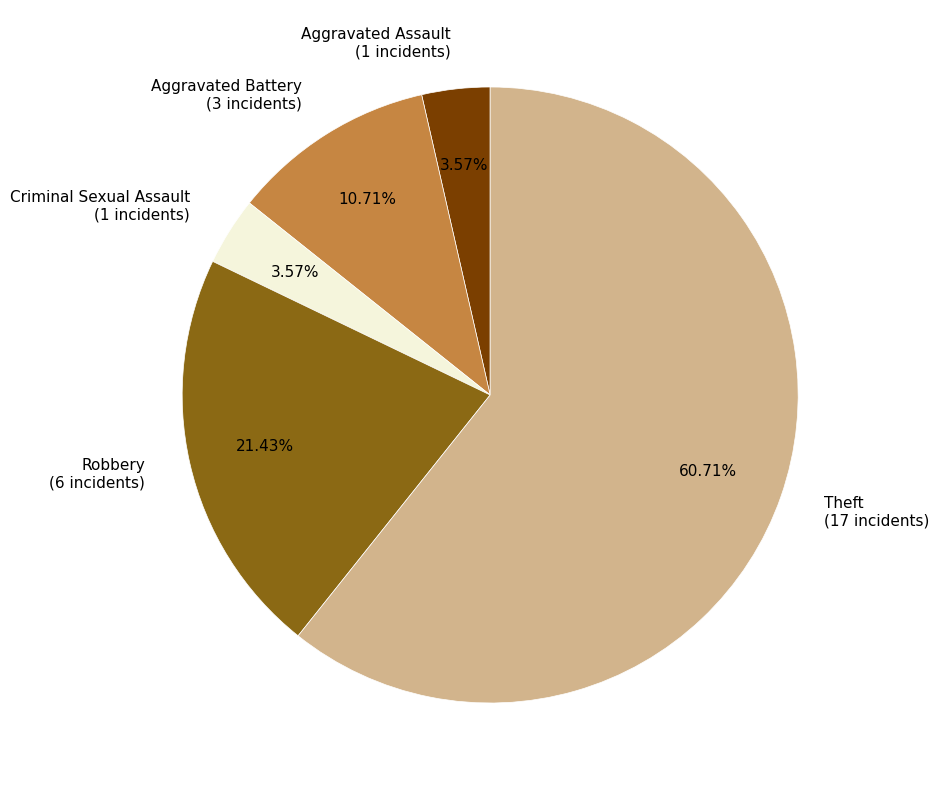

Count the number of slices in the pie.

5